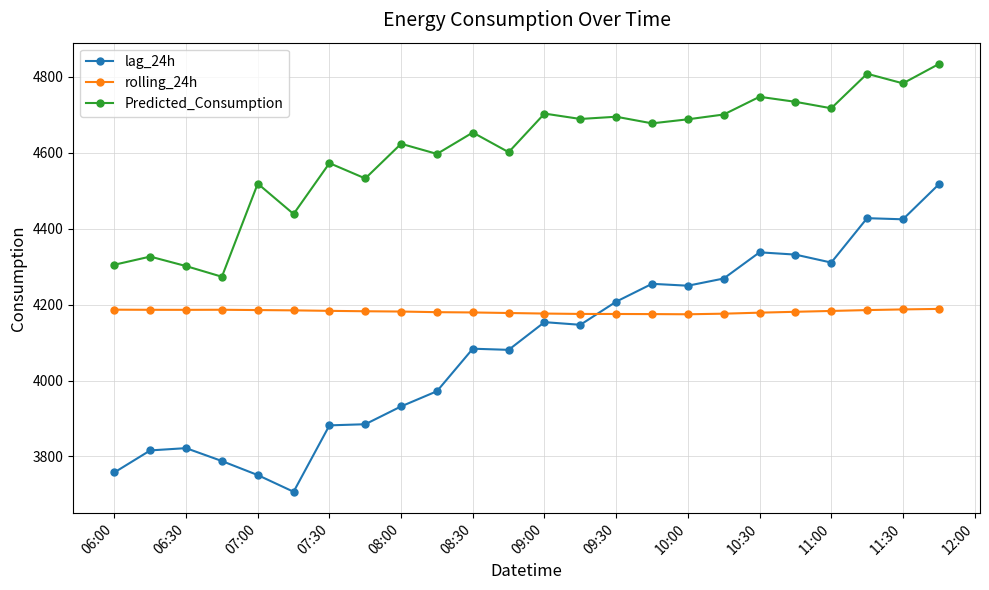

What is the sum of all lag_24h values?

98112.0